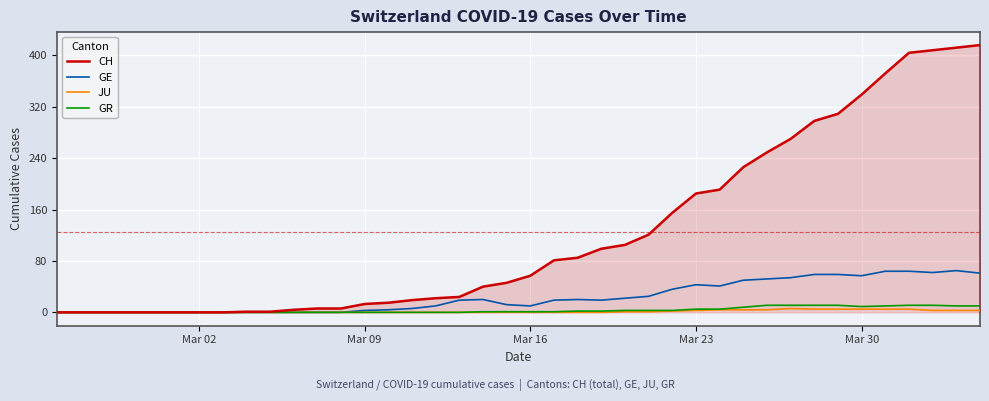

Rank the series by their maximum value, from highest to lowest.

CH, GE, GR, JU